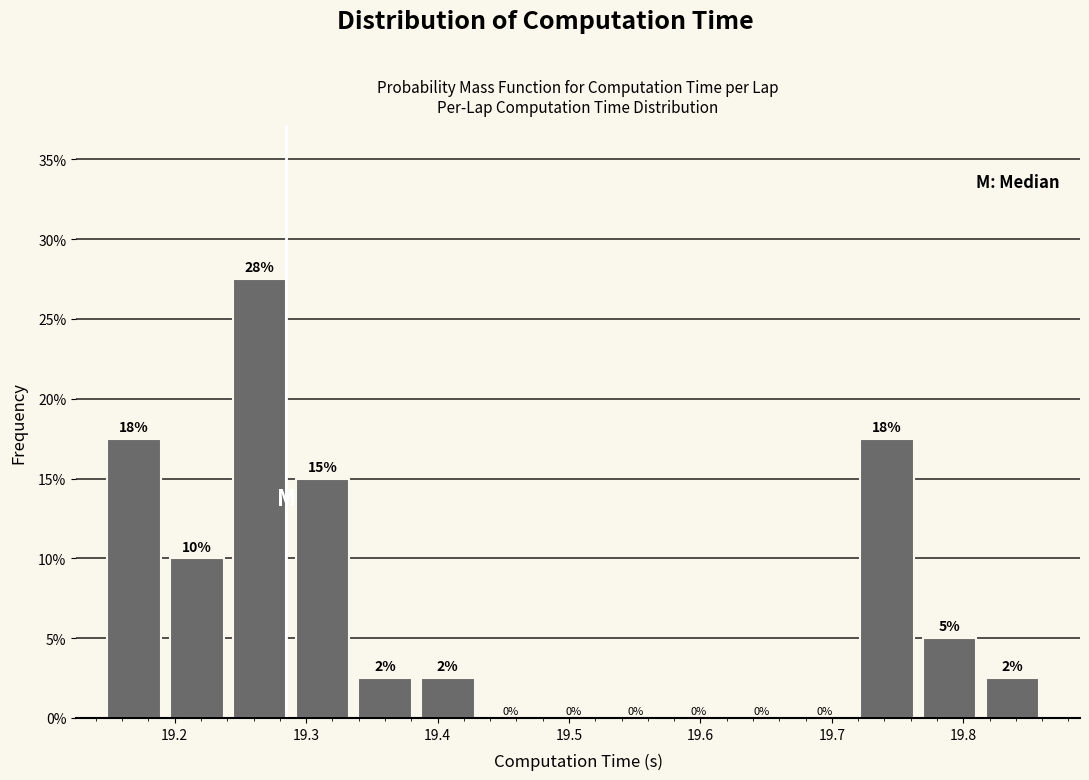

Over which range of the x-axis is the bar tallest?

19.24 to 19.29